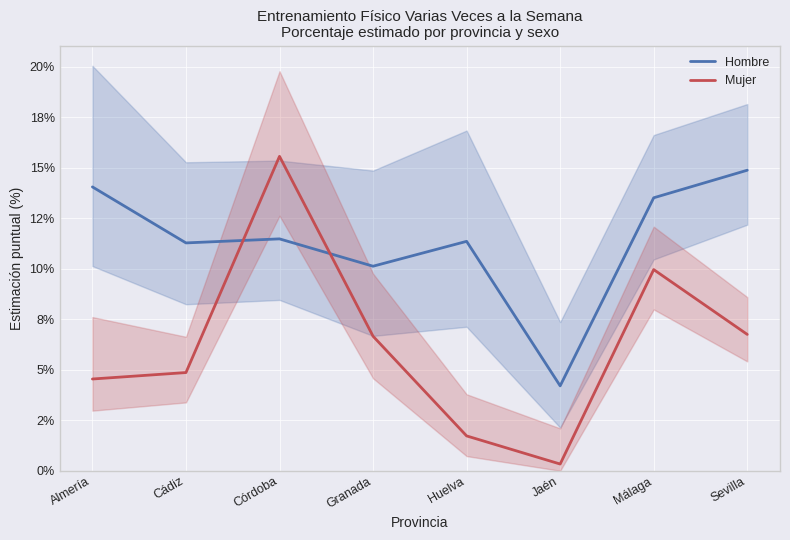

At which category does the chart reach its minimum across all series?

Jaén